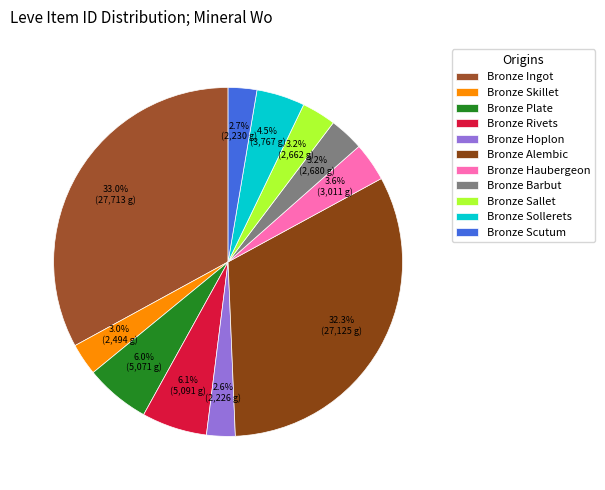

Which slice is the smallest?

Bronze Hoplon